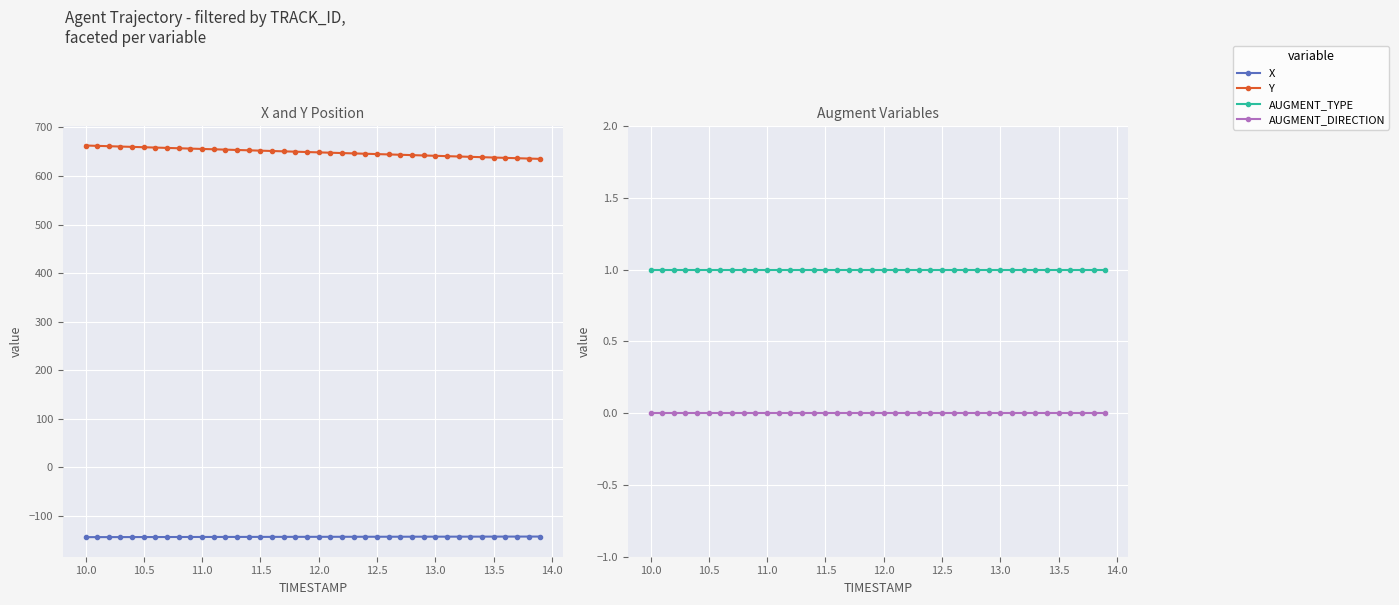

Does the chart display data point markers on the line(s)?

Yes